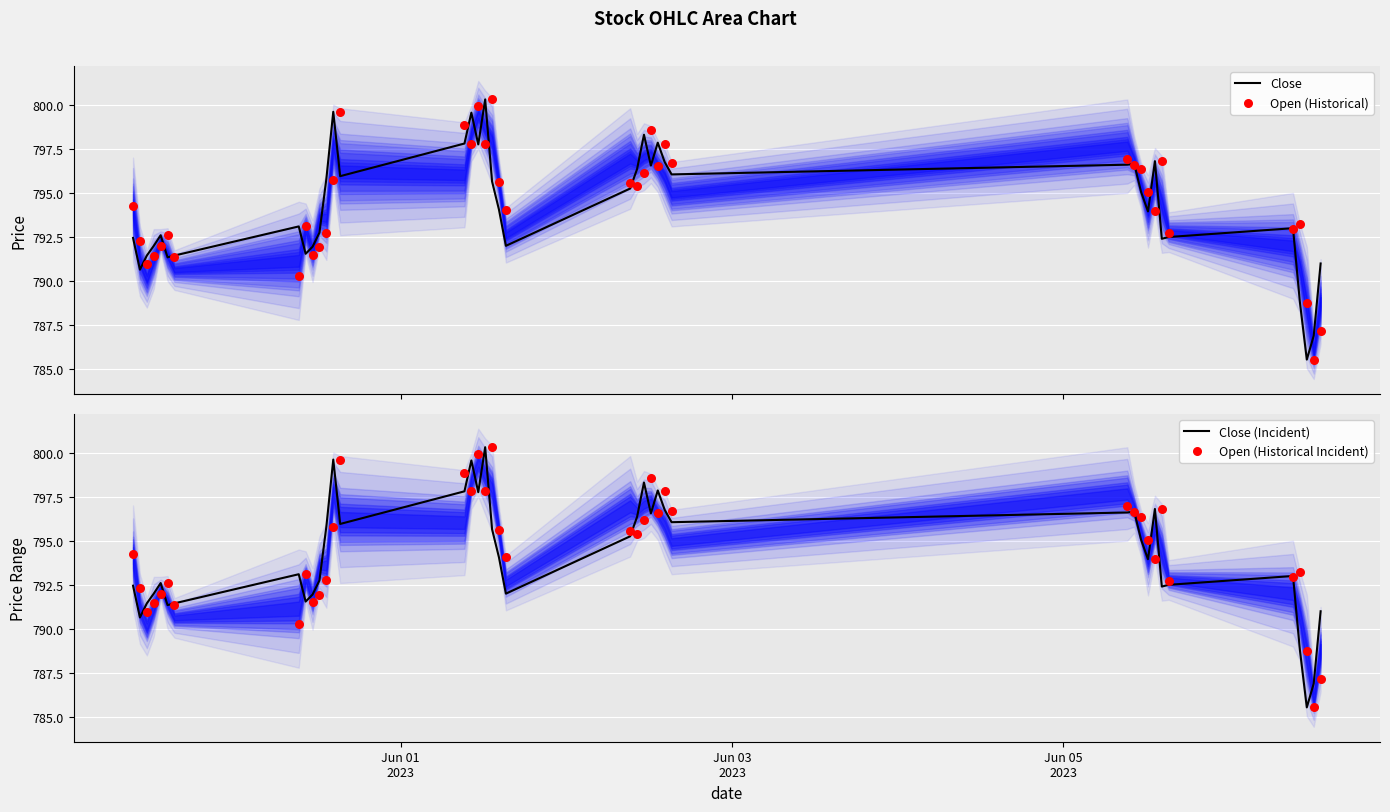

Which series has the largest total across all categories?

Open (Historical)